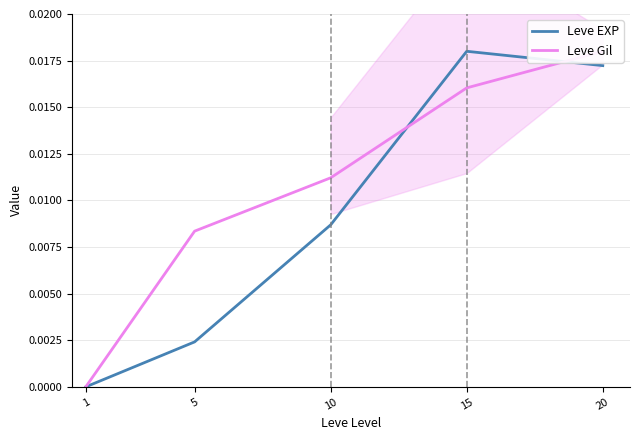

True or false: Leve Gil has more than 0 points higher than both neighbors.

False